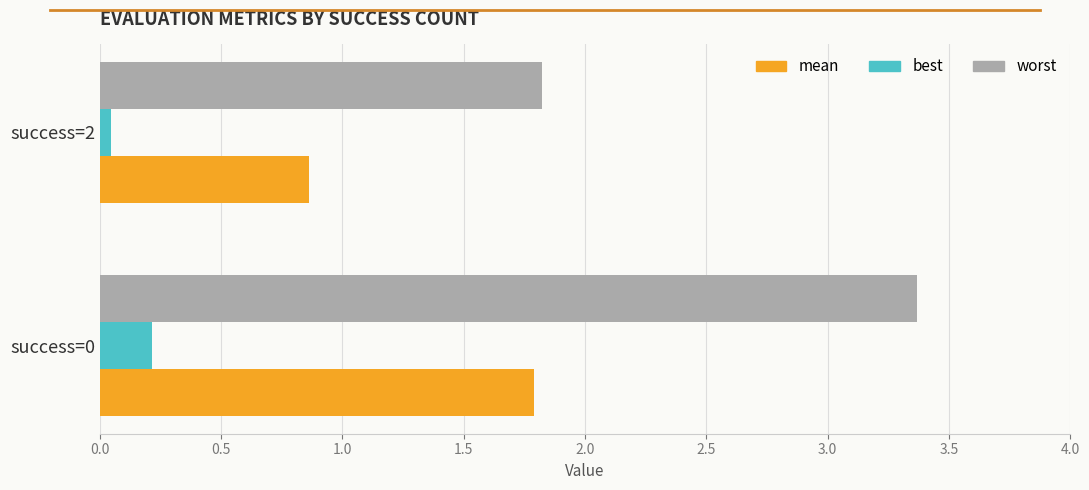

Rank the series by their maximum value, from lowest to highest.

best, mean, worst